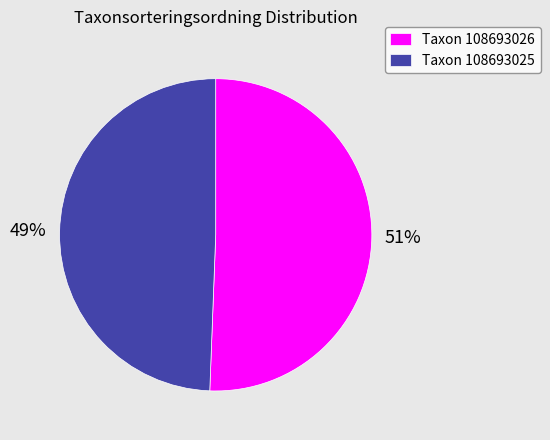

Is there a majority slice in this chart?

Yes